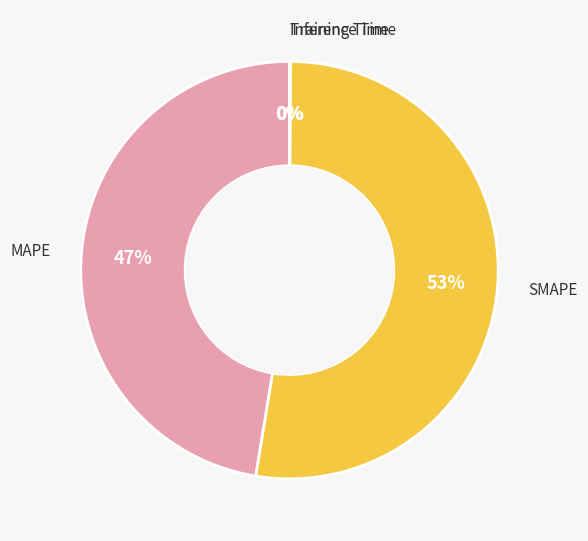

To the nearest percent, what is the average slice percentage?

25%